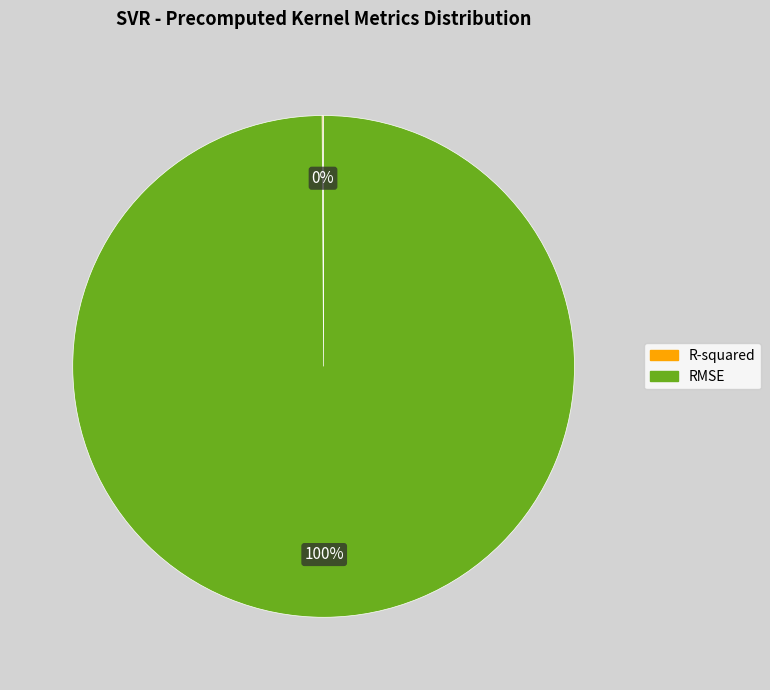

Is it true that RMSE is 100% of the pie?

True